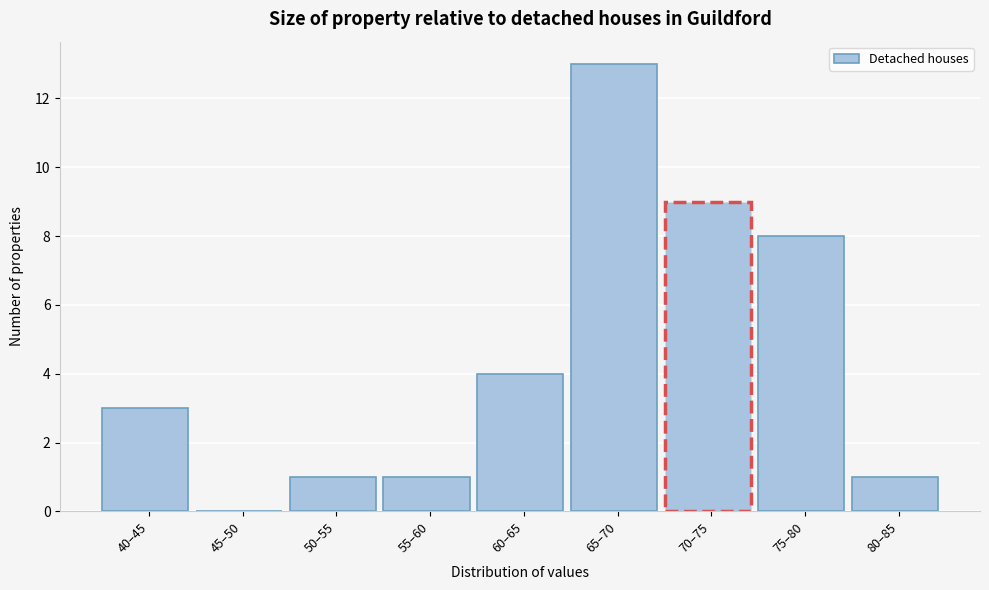

Reading left to right, extract all data points from this chart.

40–45=3	45–50=0	50–55=1	55–60=1	60–65=4	65–70=13	70–75=9	75–80=8	80–85=1